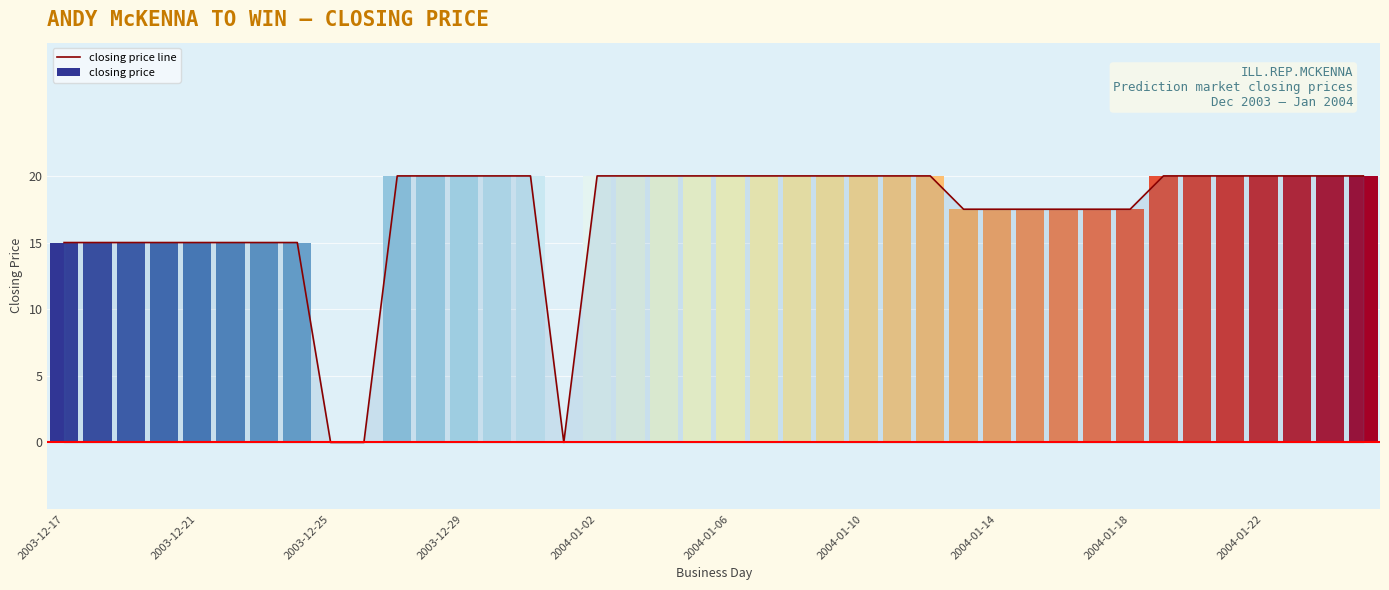

What position from the left is 21?

22